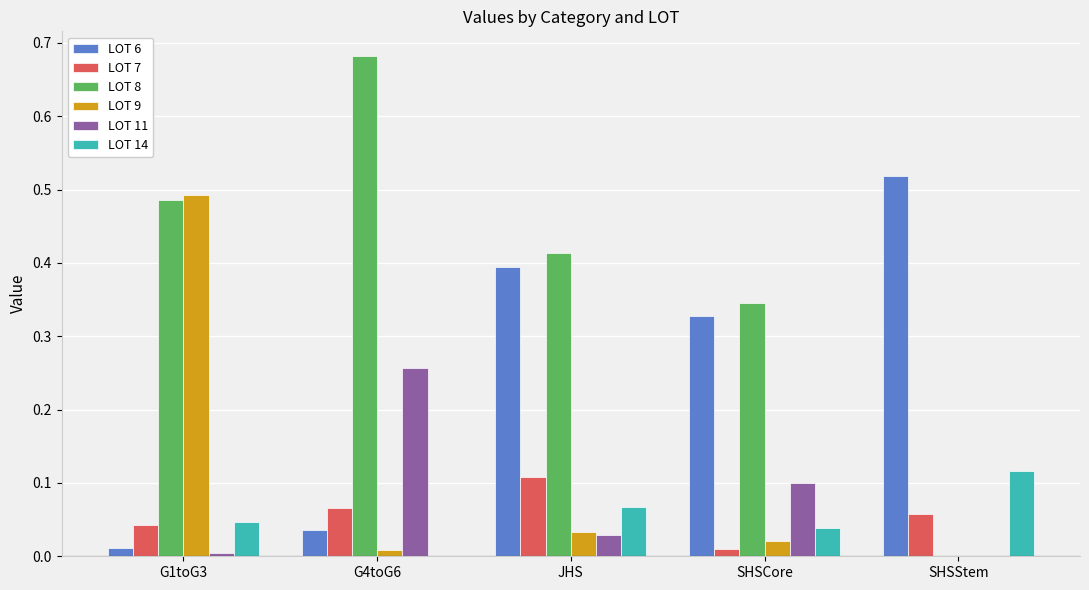

What is the total value across all series at G4toG6?

1.0